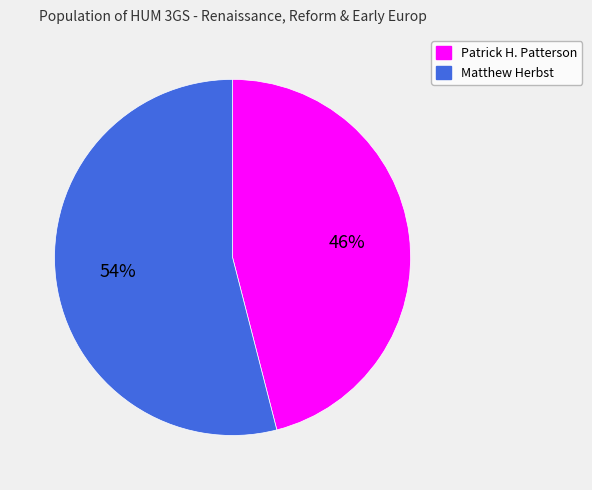

To the nearest percent, what portion does Patrick H. Patterson represent?

46%